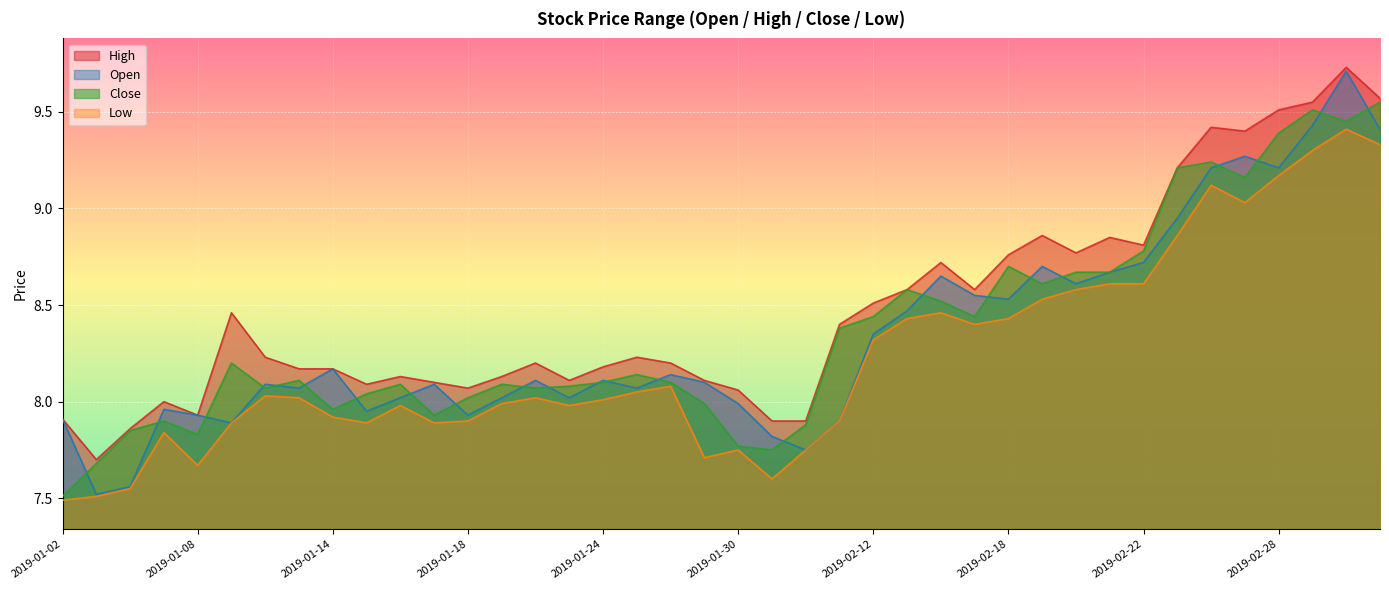

How many lines are shown in the chart?

4